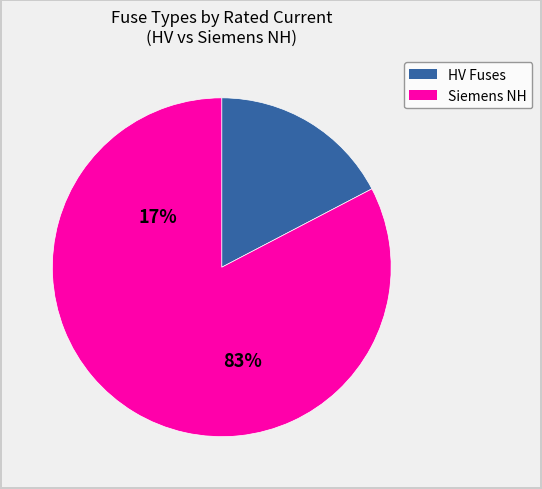

Does any single category account for the majority?

Yes